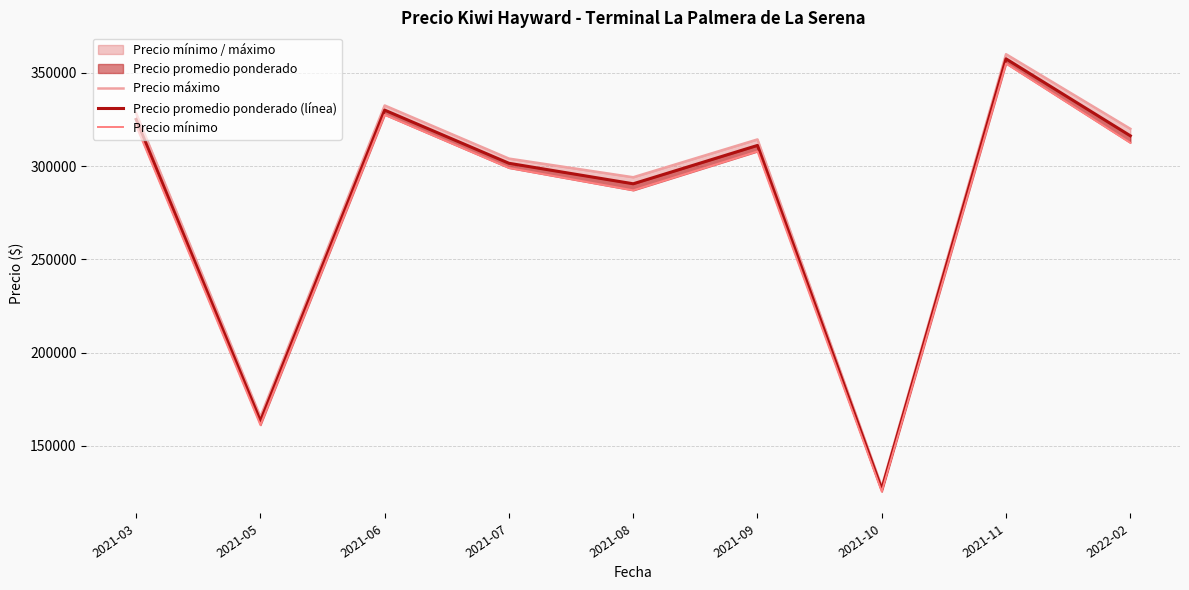

Rank the series by their maximum value, from lowest to highest.

Precio mínimo, Precio promedio ponderado (línea), Precio máximo